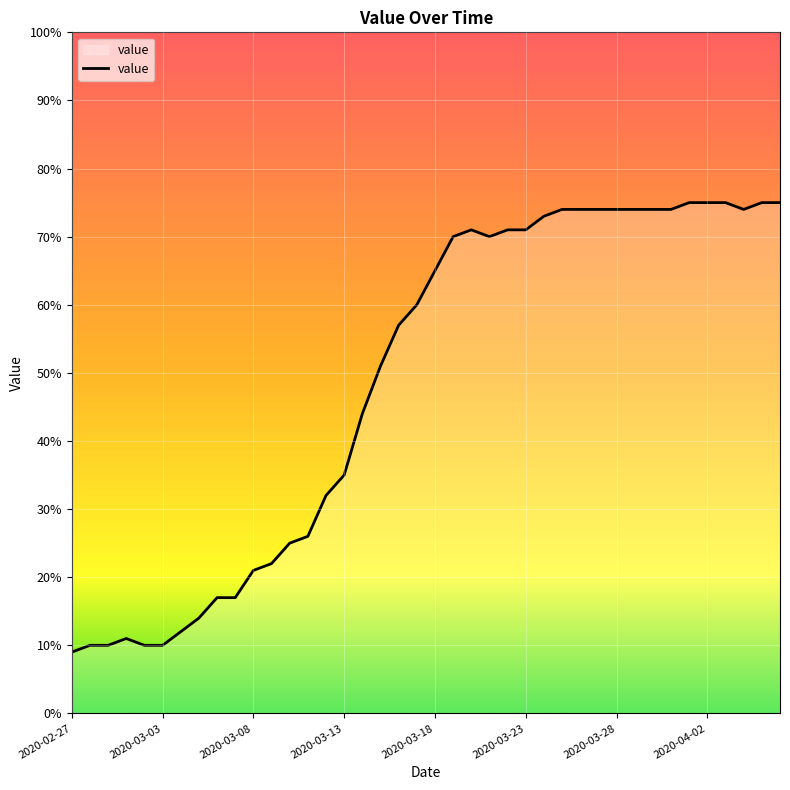

What is the smallest value displayed?

9